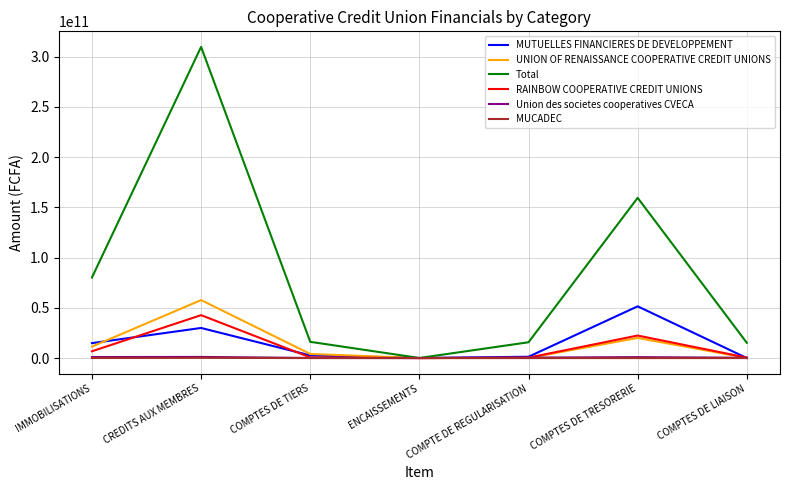

Which series changed the most between CREDITS AUX MEMBRES and COMPTES DE TRESORERIE?

Total